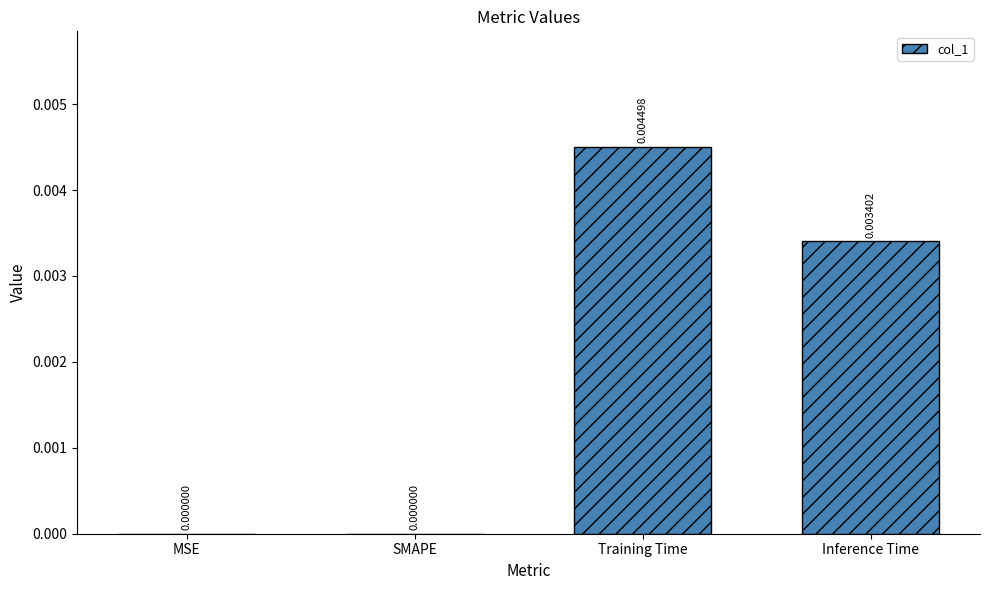

Between MSE and Training Time, which is larger?

Training Time